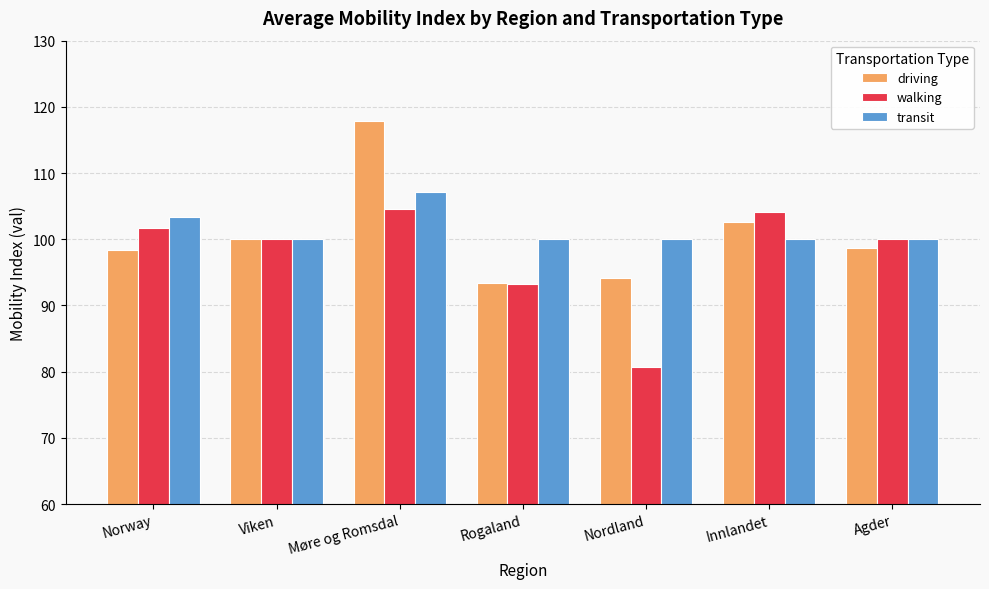

What is the maximum value for transit?

107.1